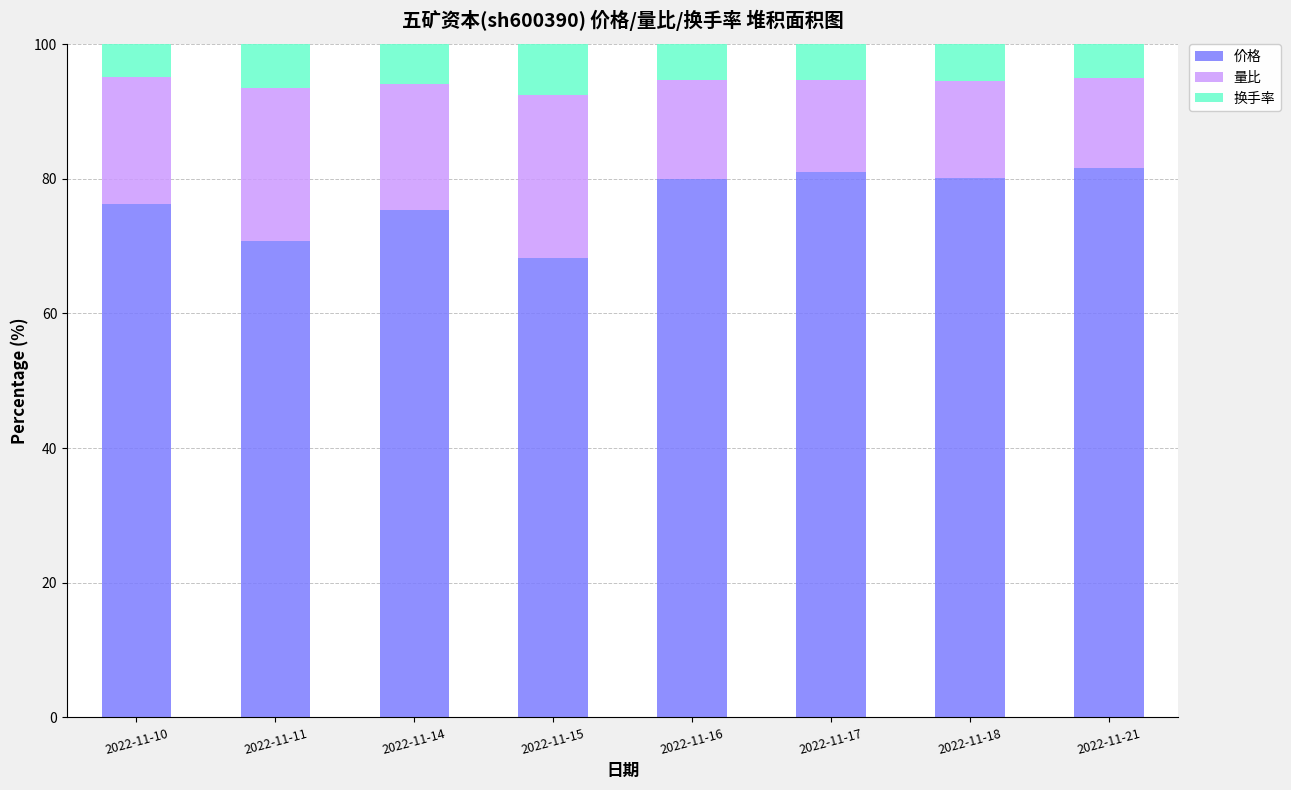

Where does the 价格 series first go above 79?

2022-11-16